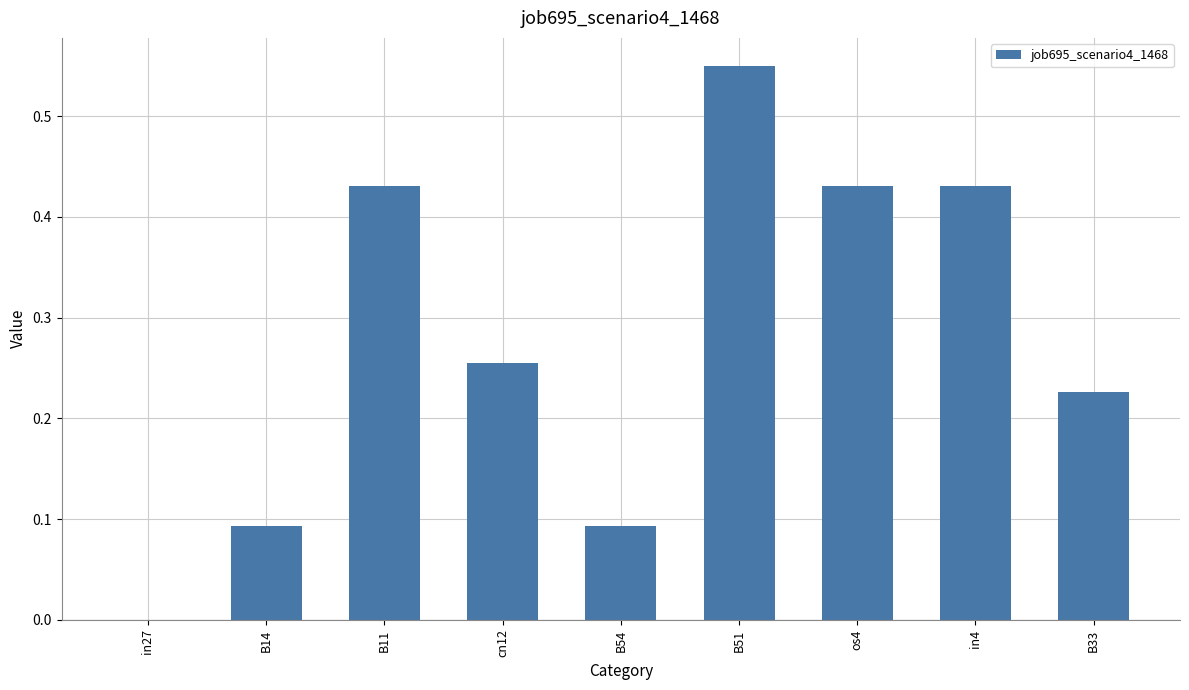

What is the sum of the values at B33 and in4?

0.7